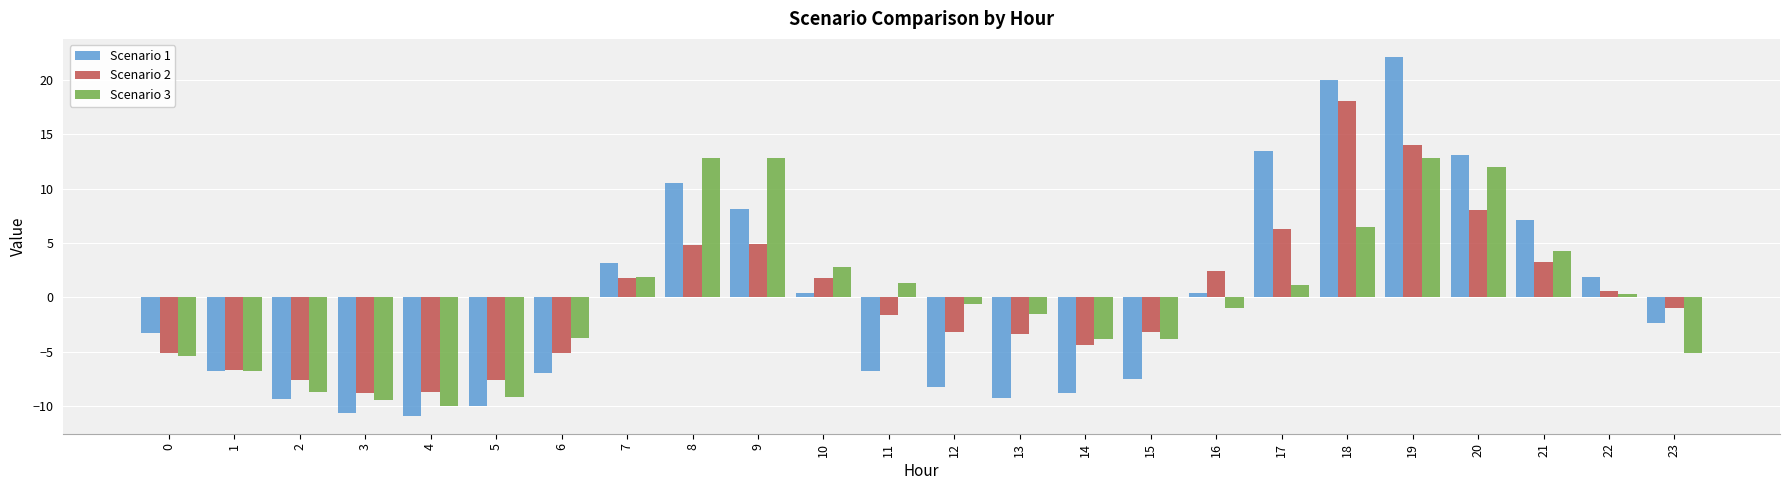

Rank the series by their maximum value, from lowest to highest.

Scenario 3, Scenario 2, Scenario 1